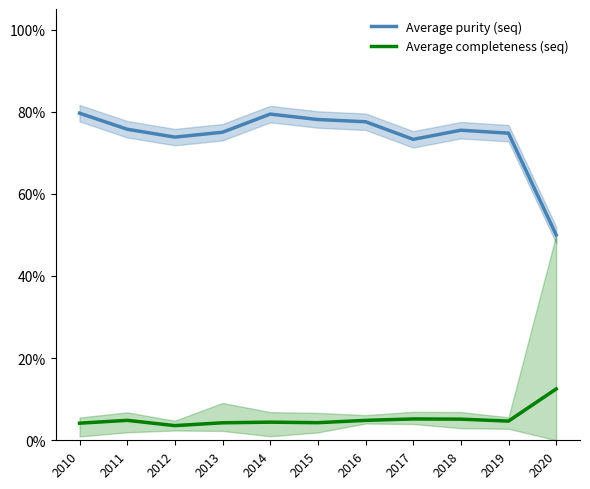

Reading left to right, what are all the values shown in this chart?

Average purity (seq): 2010=79.6	2011=75.7	2012=73.8	2013=75.0	2014=79.4	2015=78.1	2016=77.6	2017=73.3	2018=75.5	2019=74.8	2020=50.0
Average completeness (seq): 2010=4.2	2011=4.9	2012=3.6	2013=4.3	2014=4.4	2015=4.3	2016=4.8	2017=5.2	2018=5.1	2019=4.7	2020=12.5